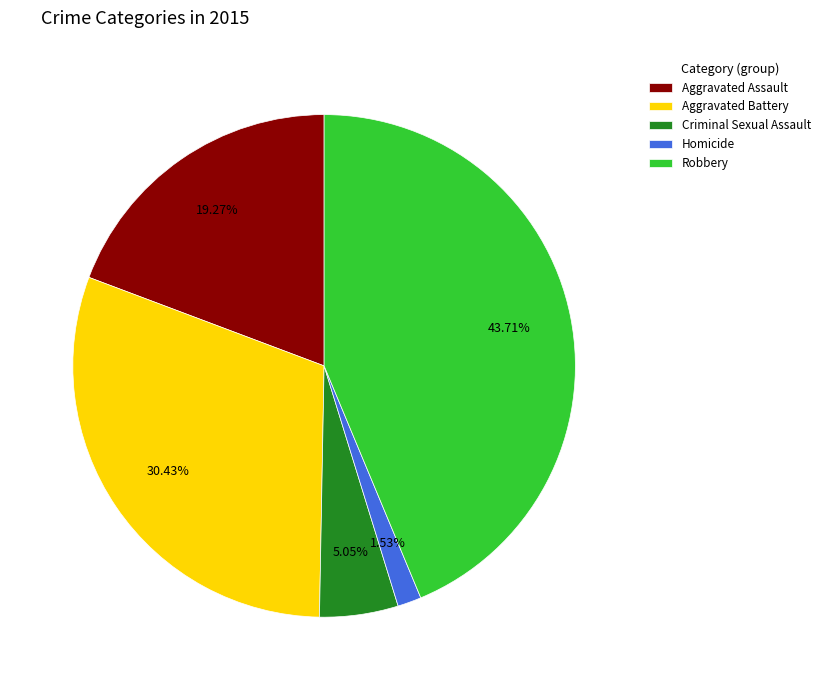

Is there any slice that represents more than half of the pie?

No